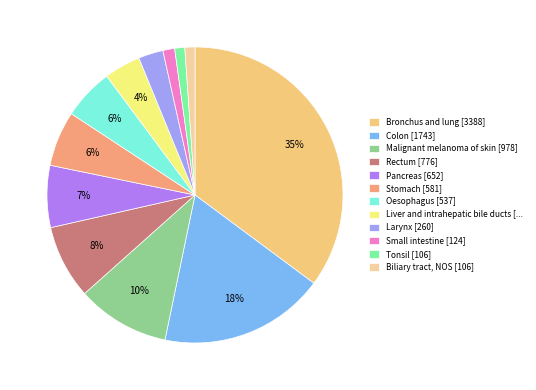

True or false: Stomach [581] accounts for 6% of the total.

True